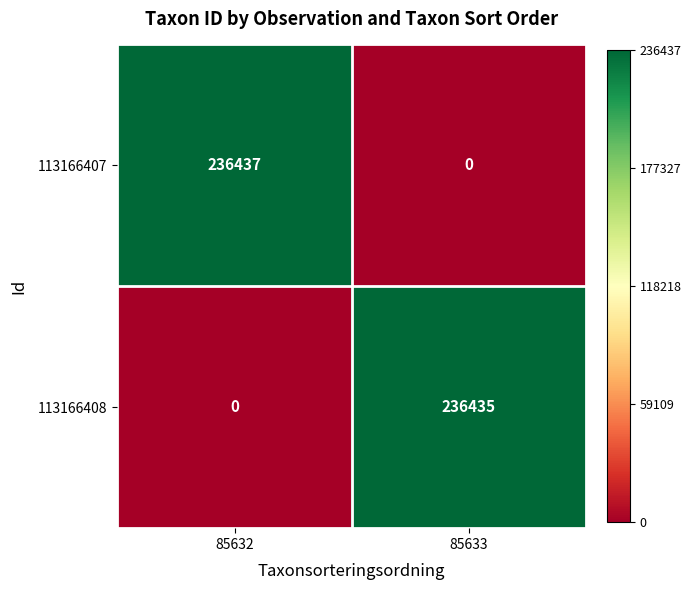

At 85633, list the series in order from smallest to largest.

113166407, 113166408